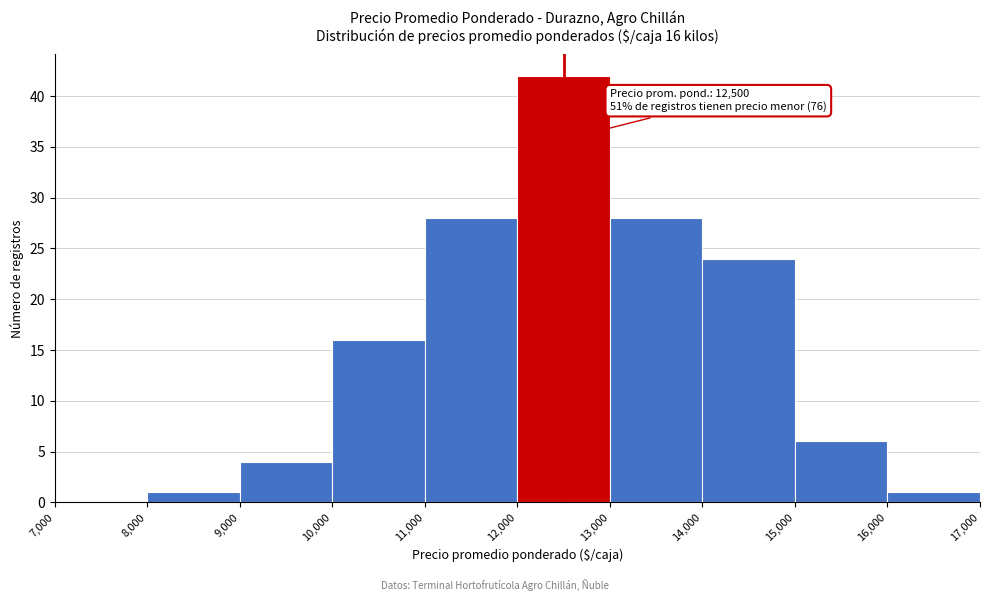

Which range on the x-axis has the tallest bar?

12,000 to 13,000